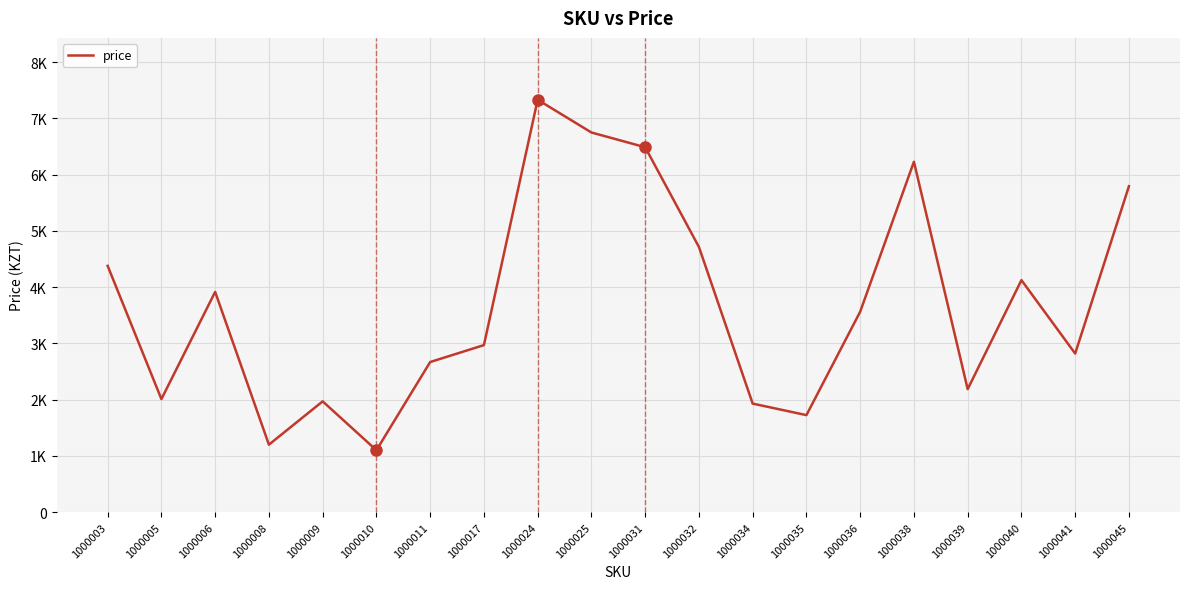

What is the value of the 14th point from the left?

1725